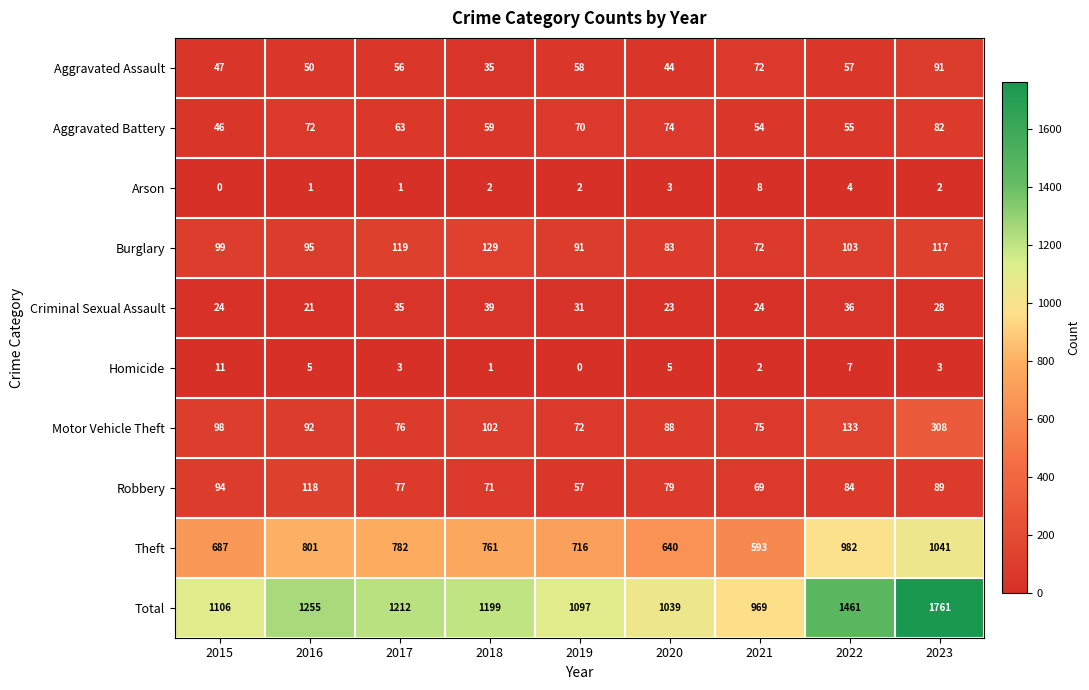

Where is Motor Vehicle Theft nearest to the value 190?

2022